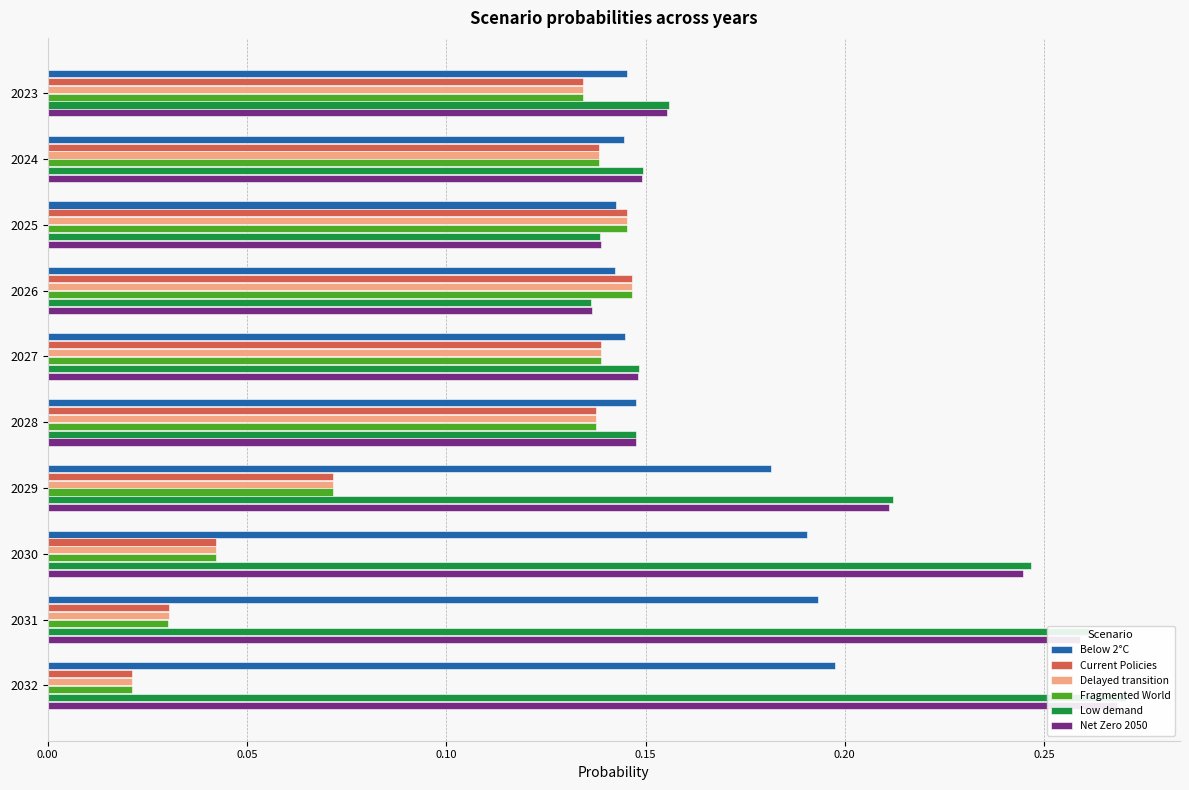

Are the bars grouped side by side (vs. stacked)?

Yes